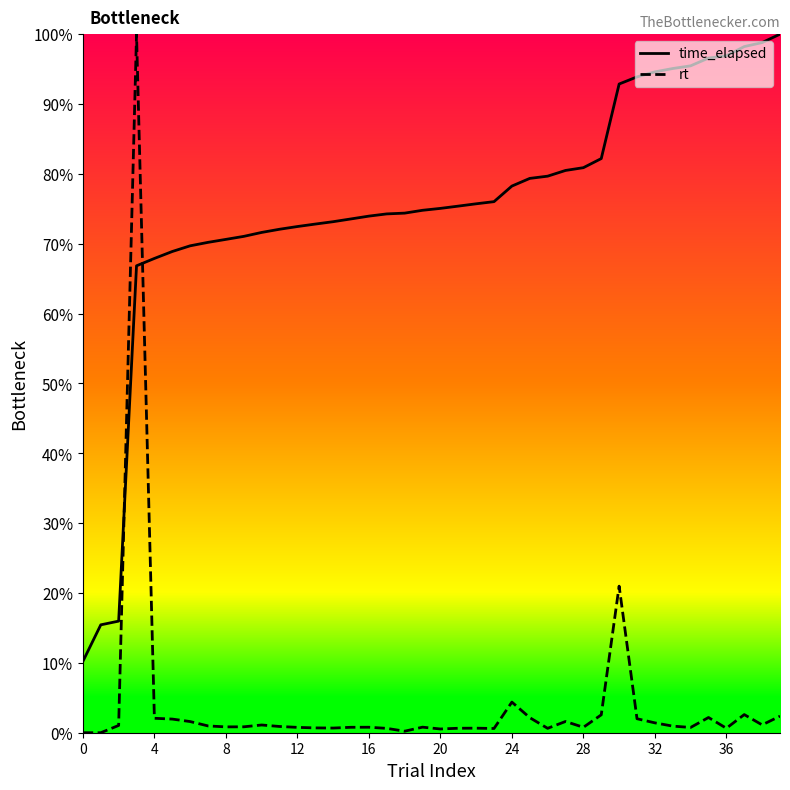

True or false: rt has more than 1 points higher than both neighbors.

True